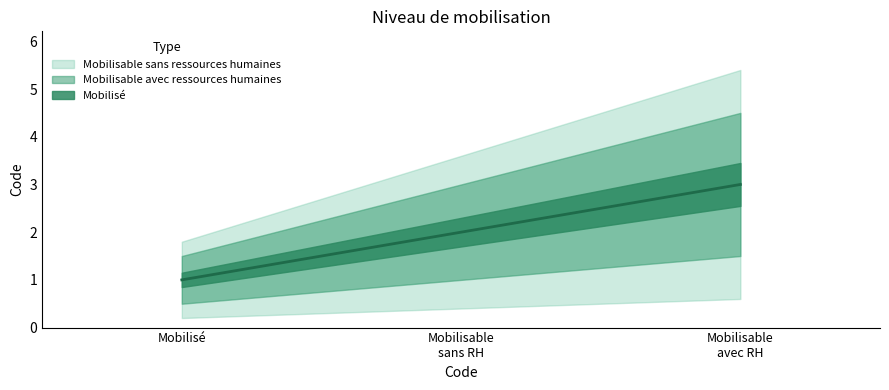

What is the average value?

2